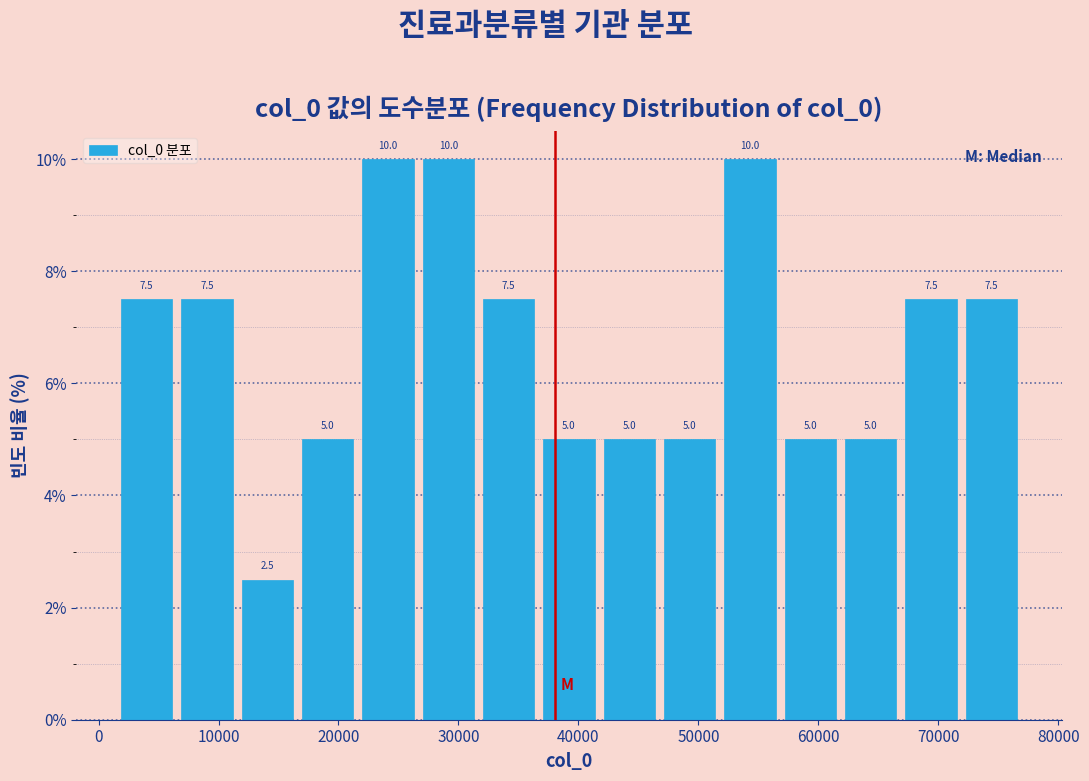

Reading left to right, transcribe this chart: for each bar, give the range it covers on the x-axis and its height. The bar edges are not printed on the chart, so give them approximately, as read against the axis.

1000 to 7000: 7.5
7000 to 12000: 7.5
12000 to 17000: 2.5
17000 to 22000: 5.0
22000 to 27000: 10.0
27000 to 32000: 10.0
32000 to 37000: 7.5
37000 to 42000: 5.0
42000 to 47000: 5.0
47000 to 52000: 5.0
52000 to 57000: 10.0
57000 to 62000: 5.0
62000 to 67000: 5.0
67000 to 72000: 7.5
72000 to 77000: 7.5